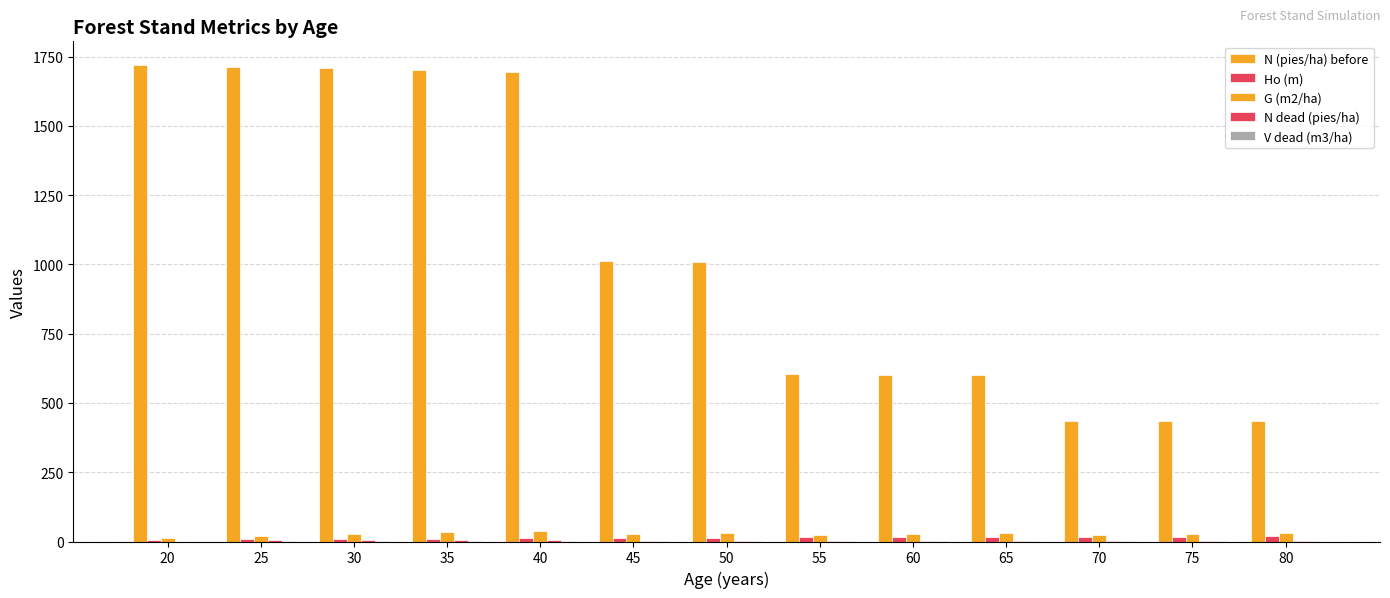

What is the maximum value shown in the chart?

1718.9